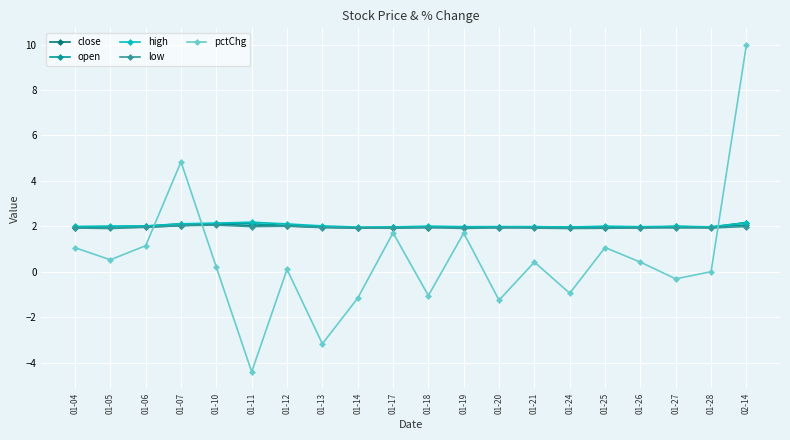

Where do pctChg and high first cross each other?

01-06 and 01-07